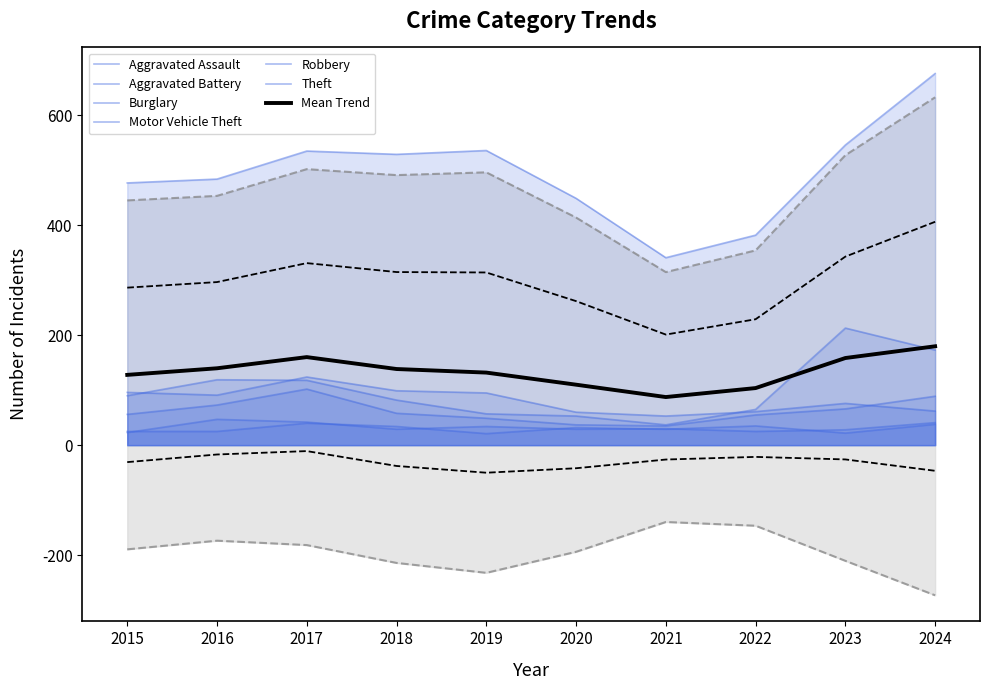

At which category is the sum across all series the highest?

2024